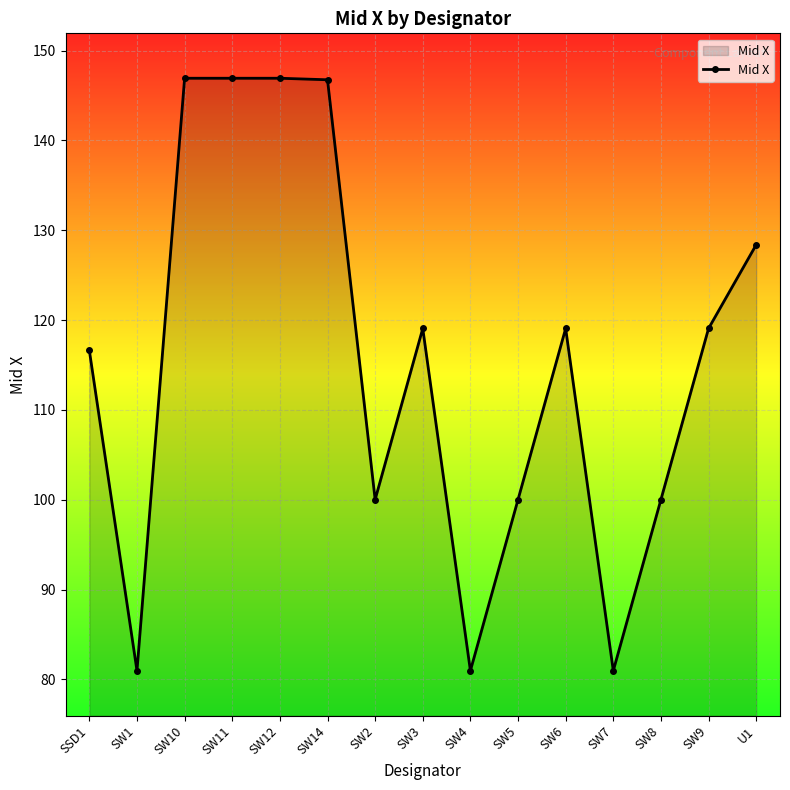

True or false: the data shows 100.0 at SW8.

True